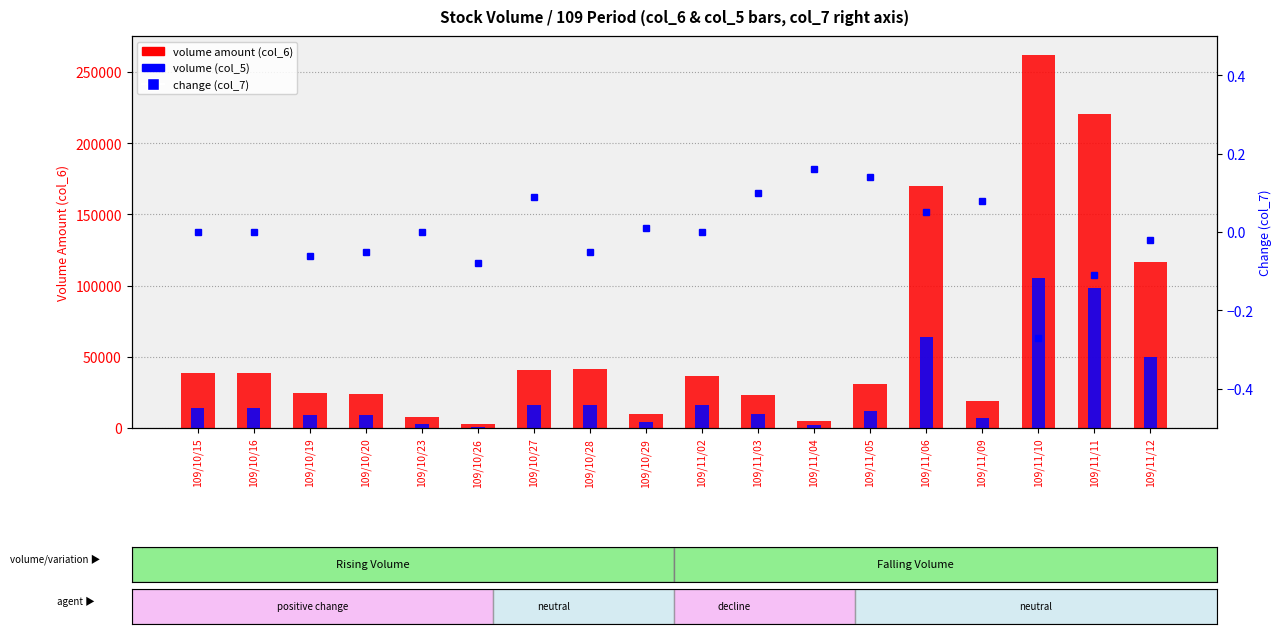

True or false: volume (col_5) has a value of 415 at 109/11/04.

False